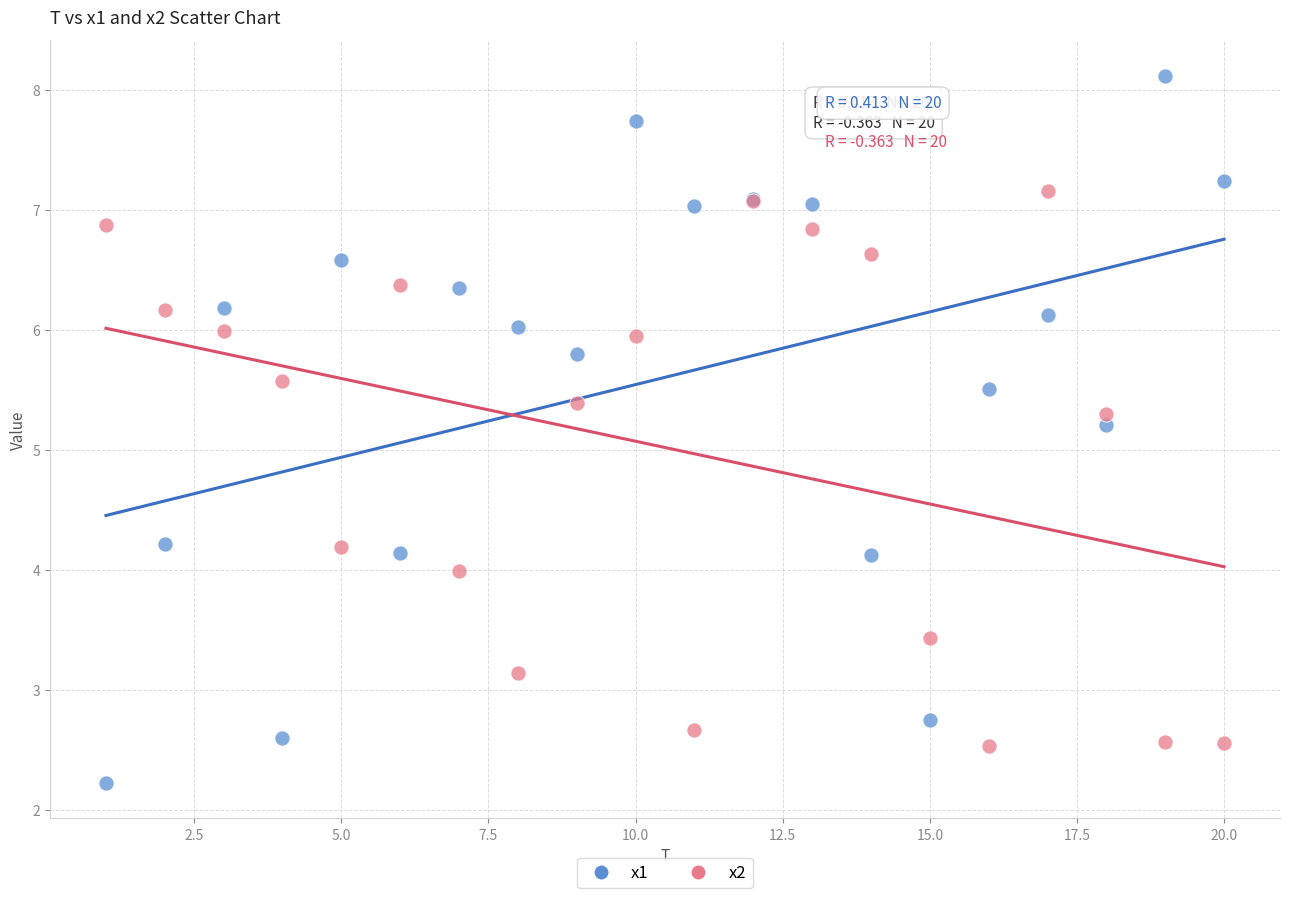

Across all series, what Y value is closest to 5?

5.2